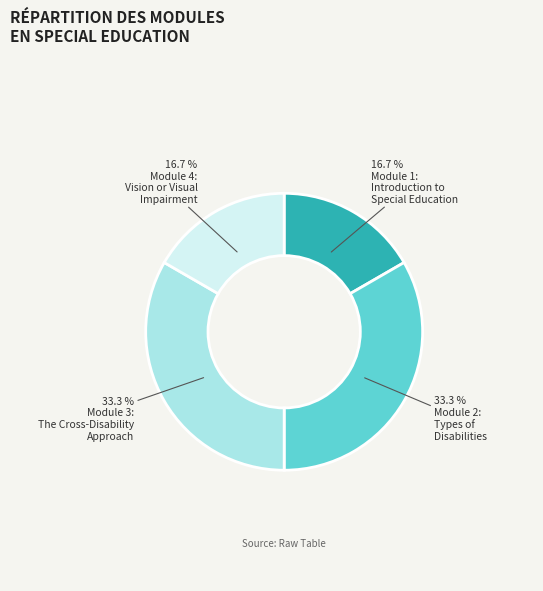

Is there a majority slice in this chart?

No